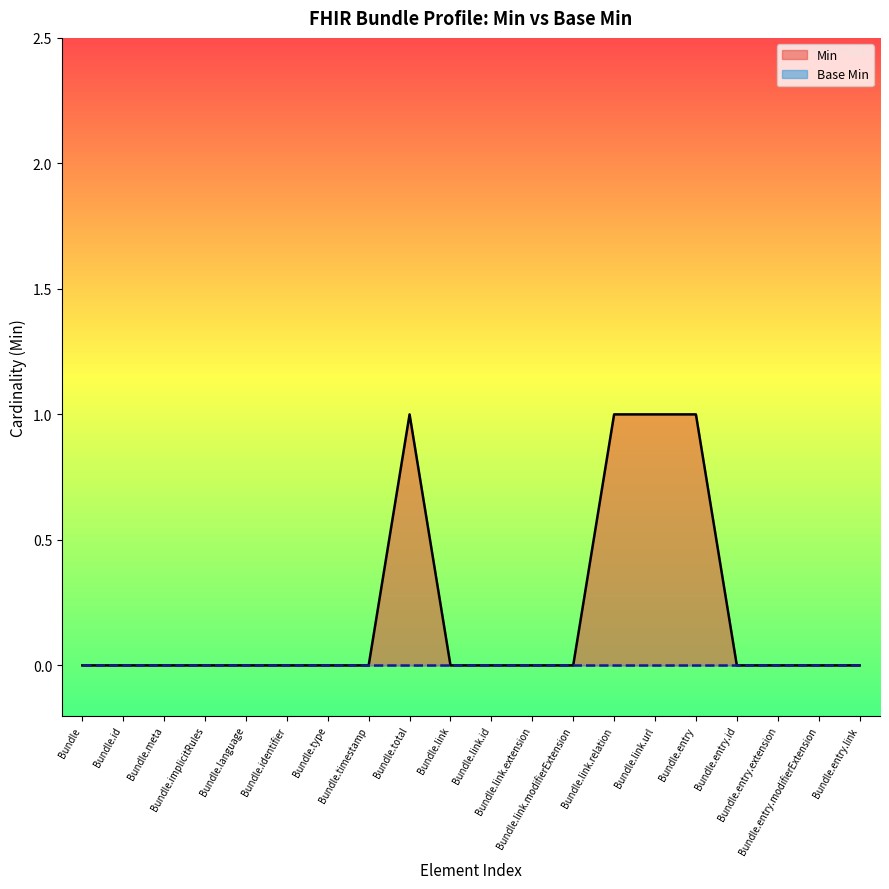

What is the label of the 3rd point from the left?

Bundle.meta